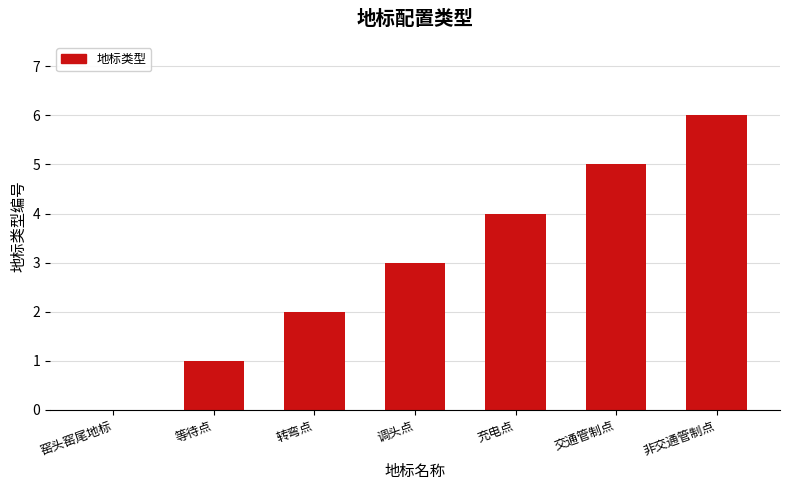

Does the chart contain stacked bars?

No